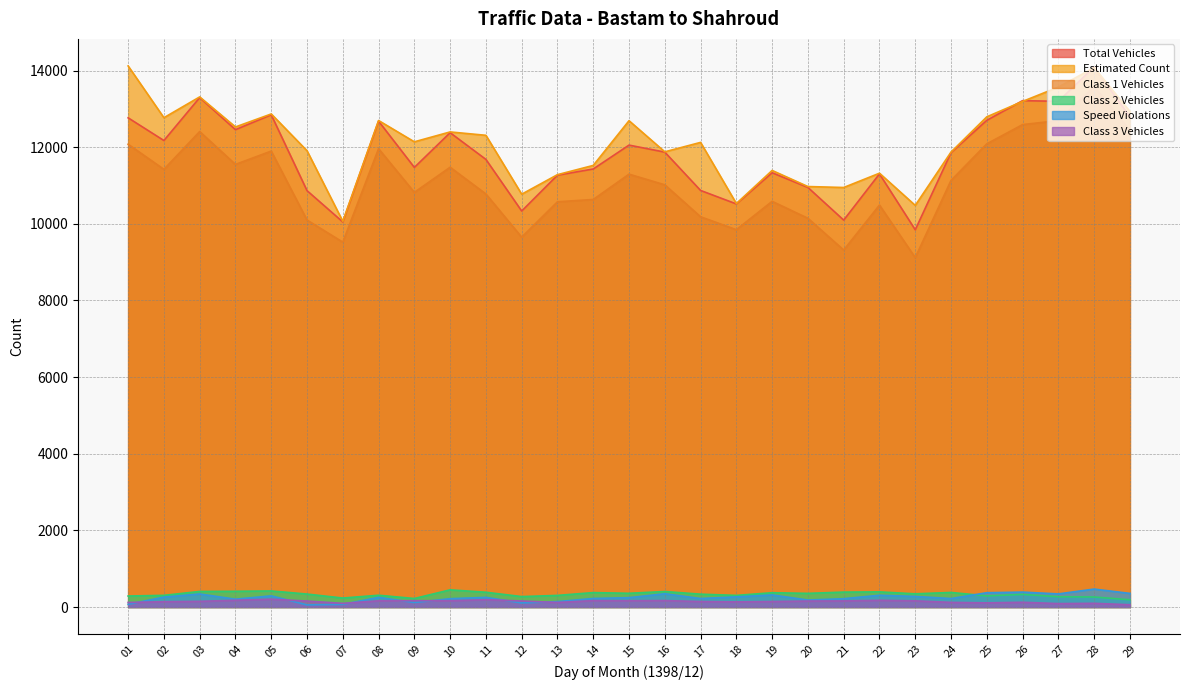

How many times do class3 and speed_vio cross each other?

7